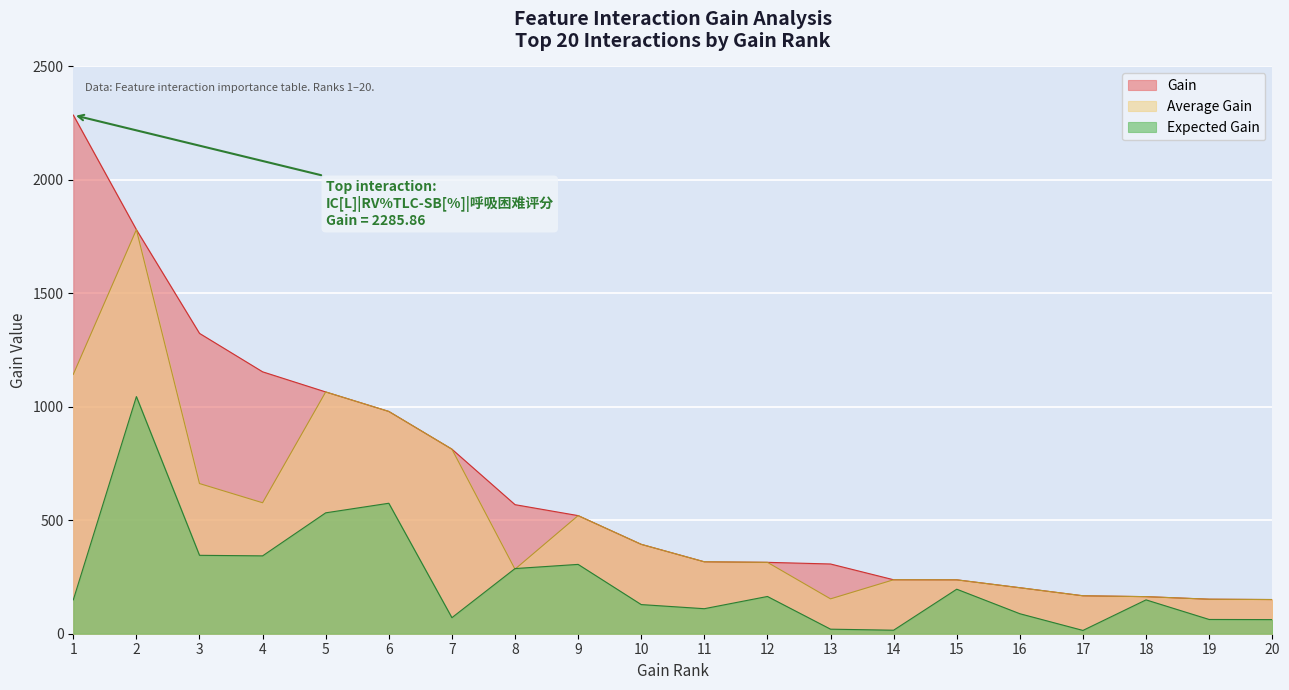

What is the value of the Gain point at the 14th from the left?

237.8